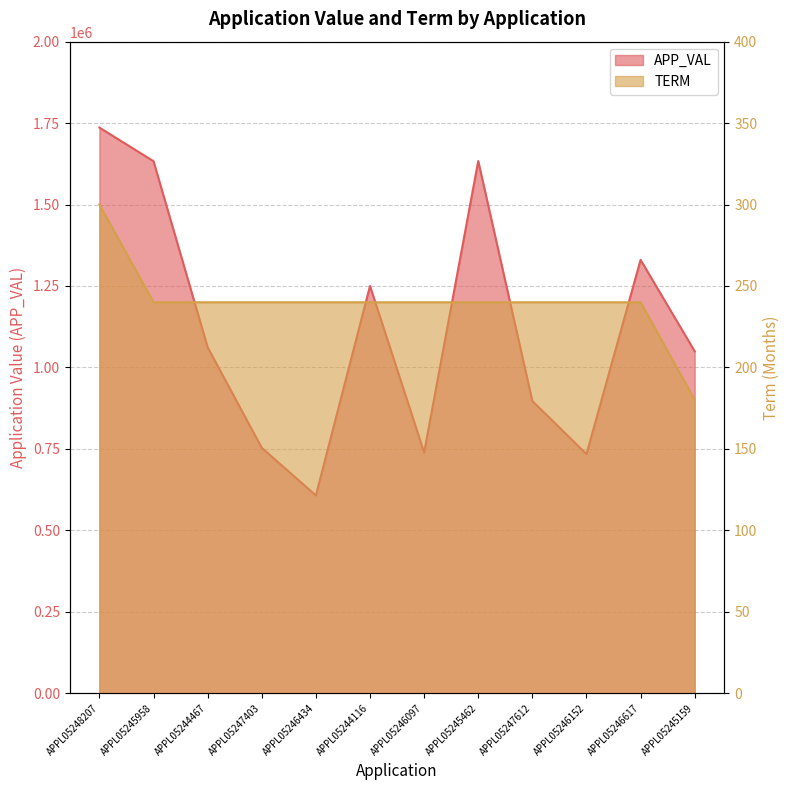

True or false: APP_VAL and TERM intersect in this chart.

False